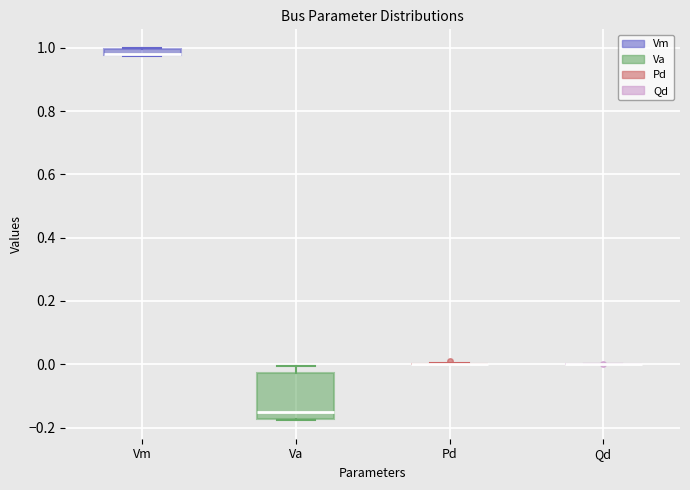

Which box is the tallest, from its lower edge to its upper edge?

Va